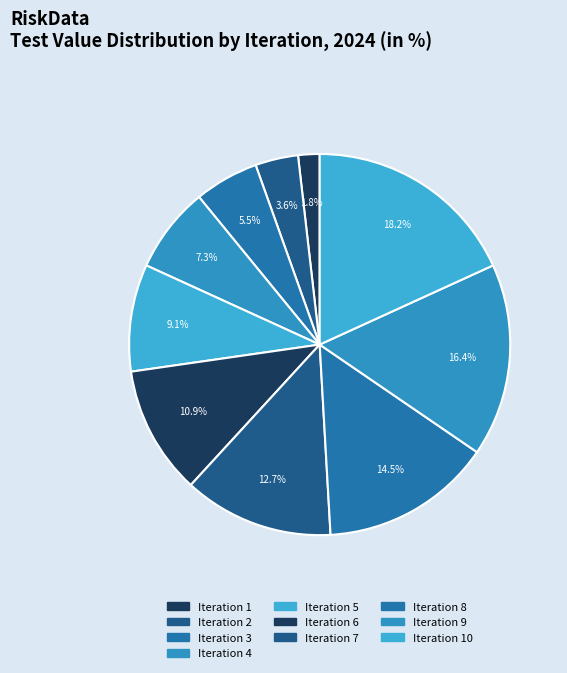

Count the number of slices in the pie.

10